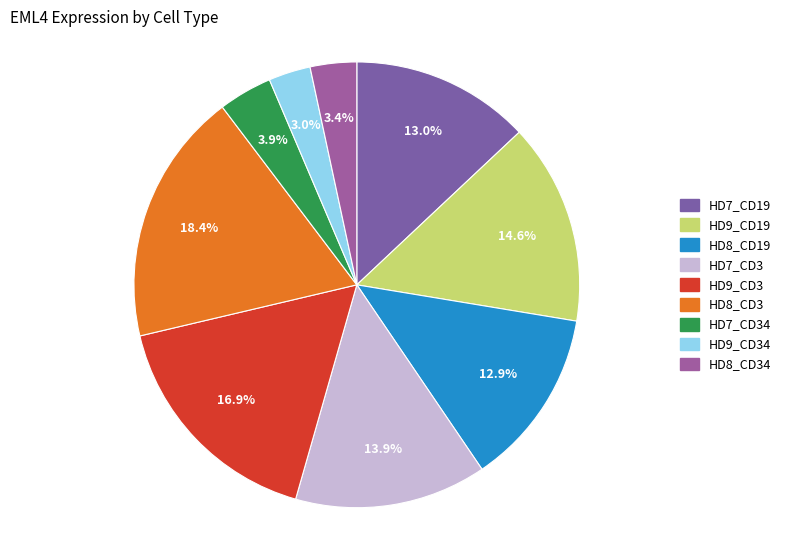

To the nearest percent, what is the difference between the largest and smallest slice percentages?

15%